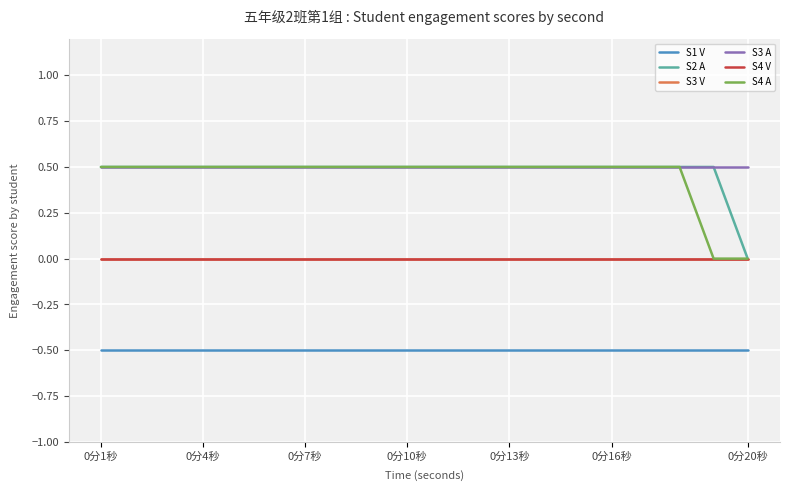

Is this an area chart (filled region under the line)?

No